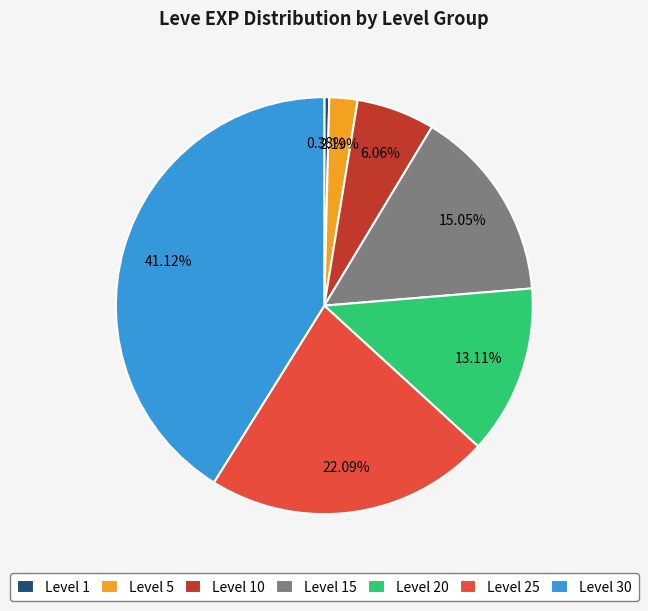

Is there a majority slice in this chart?

No